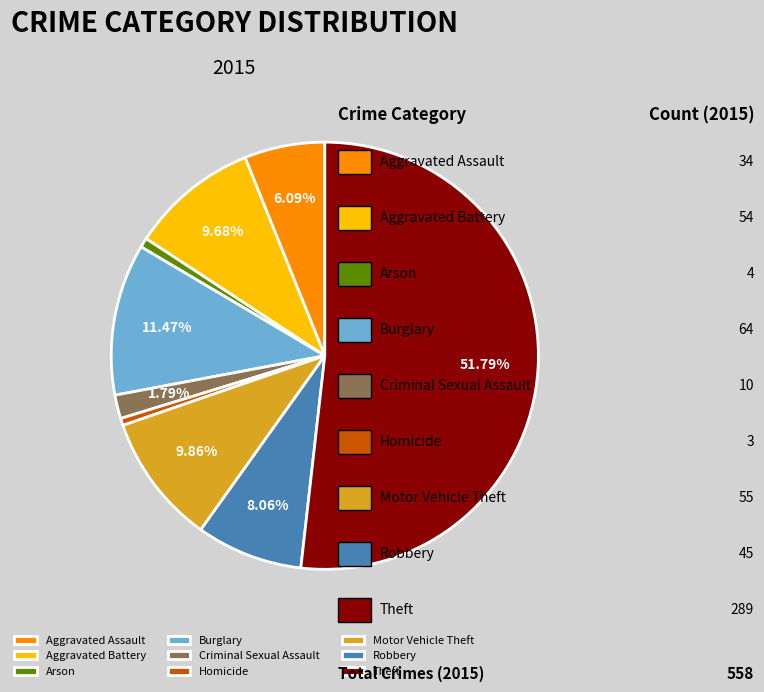

Which has a higher value, Burglary or Robbery?

Burglary